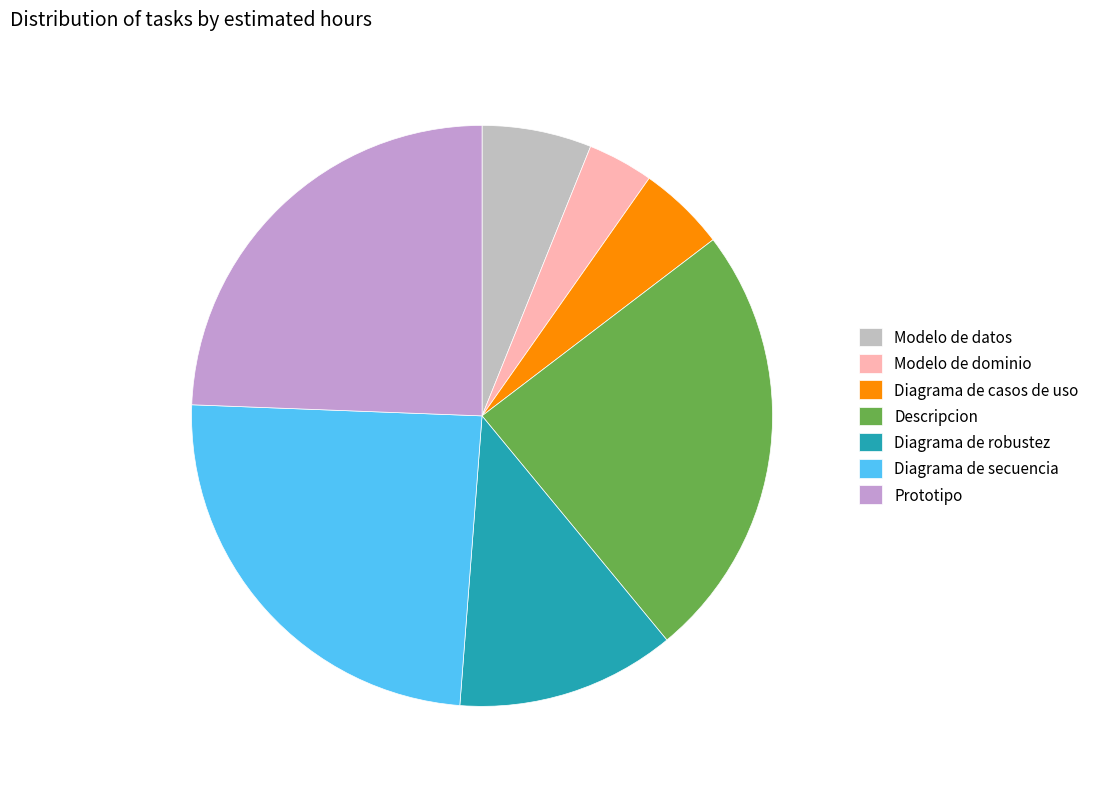

Which category has the smallest portion of the pie?

Modelo de dominio